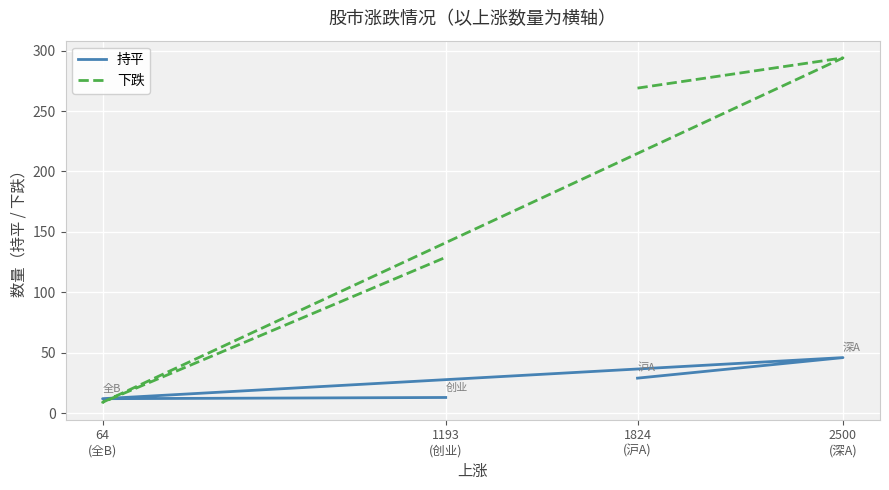

What is the average value of the 下跌 series?

175